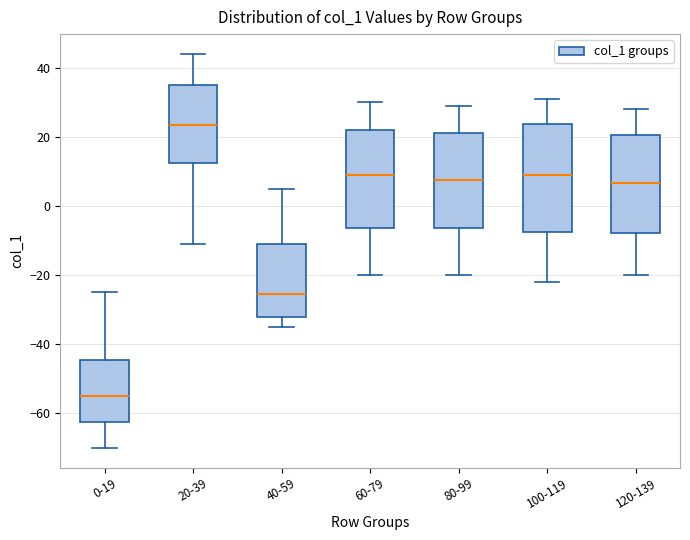

Where does the upper whisker of the box for 20-39 end on the y-axis? The values are not printed on the chart, so give them approximately, as read against the axis.

44